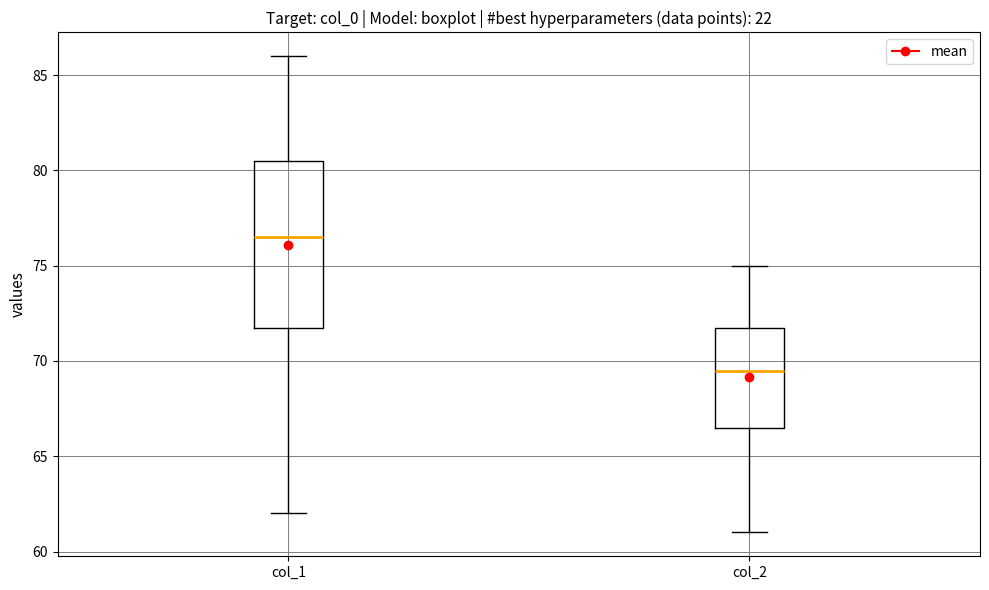

Which box's median line is the lowest?

col_2